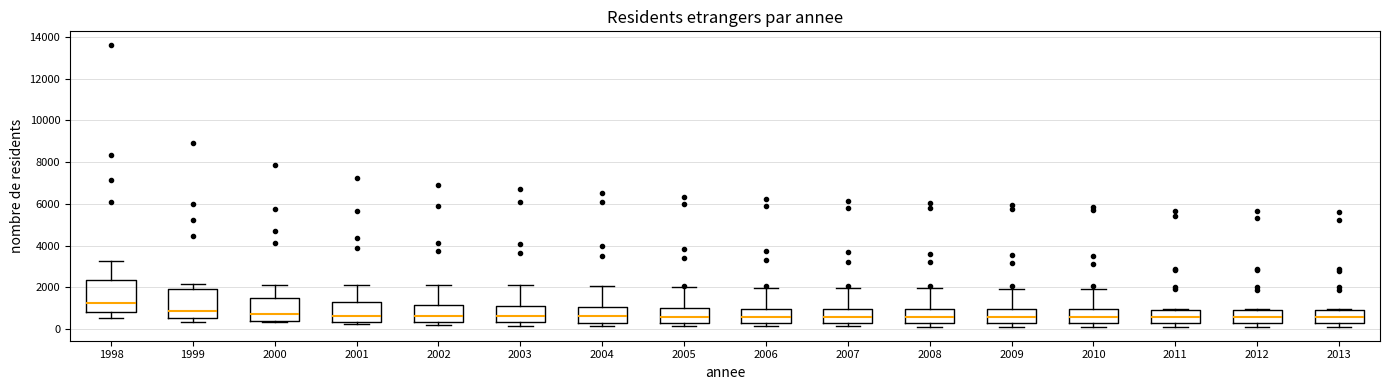

Where is the upper edge of the box at x = 2002 on the y-axis? The values are not printed on the chart, so give them approximately, as read against the axis.

1200